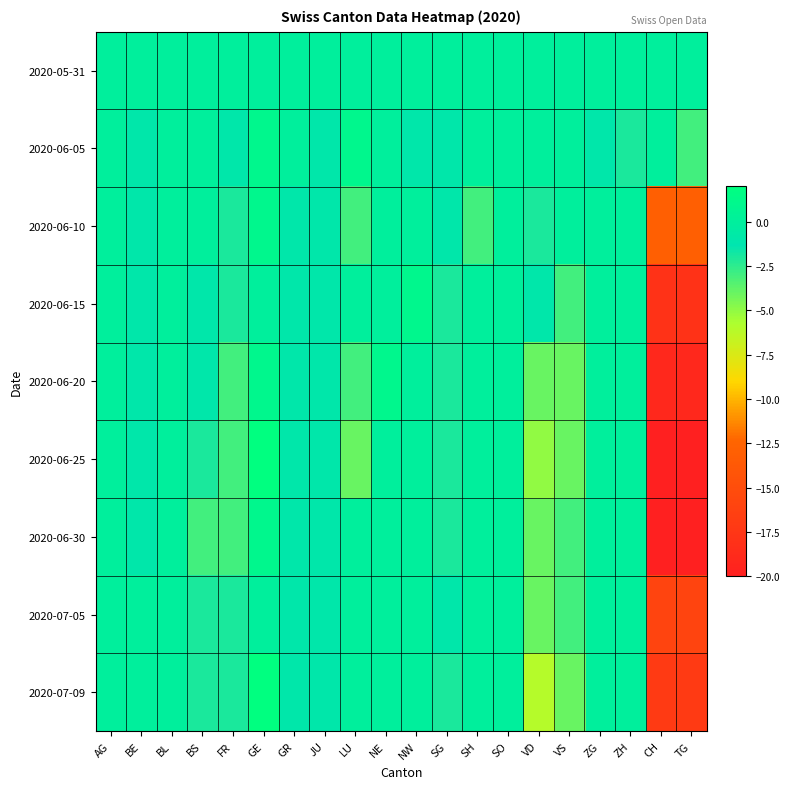

Which label corresponds to the largest value in the chart?

GE